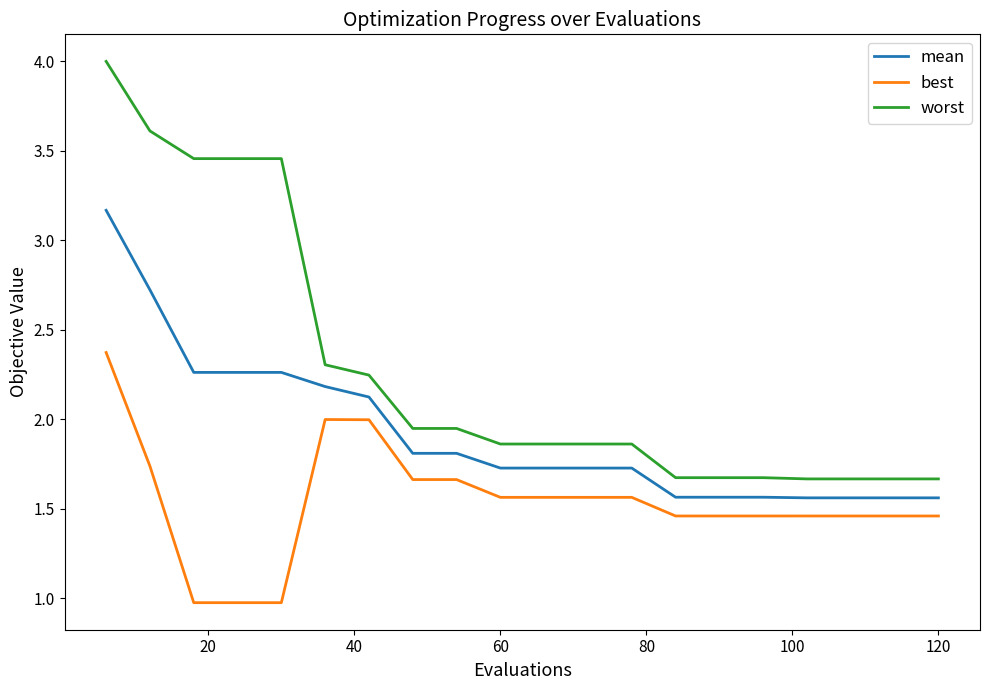

What is the highest value of the worst series?

4.0